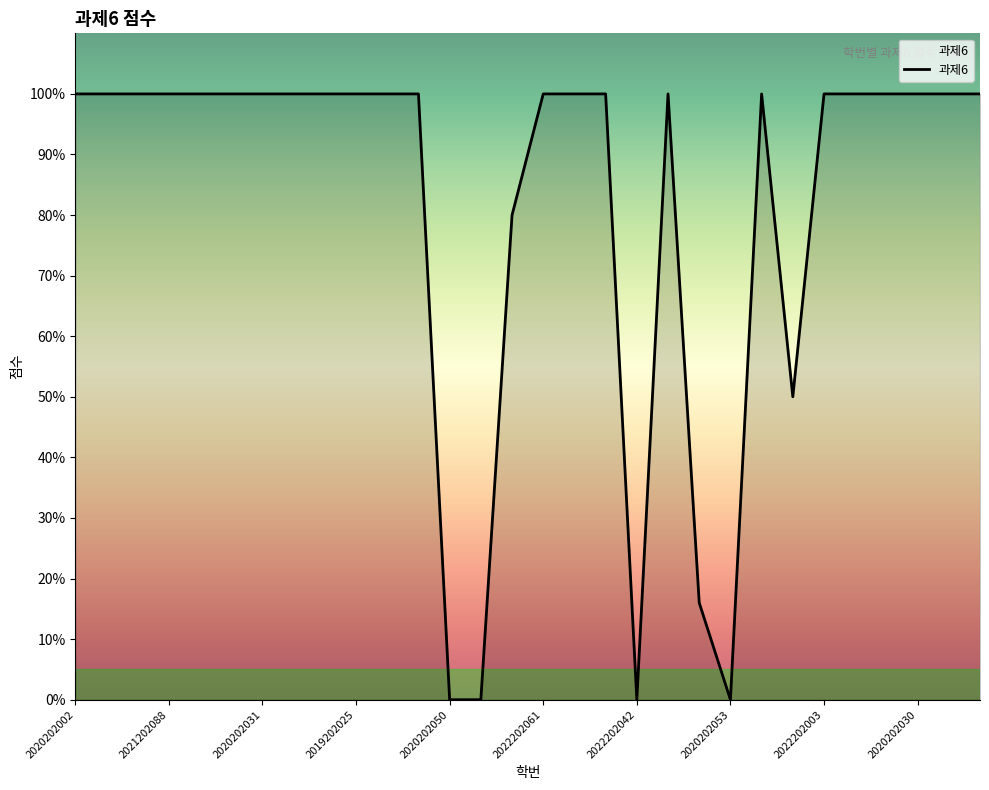

How many series are shown in this chart?

1